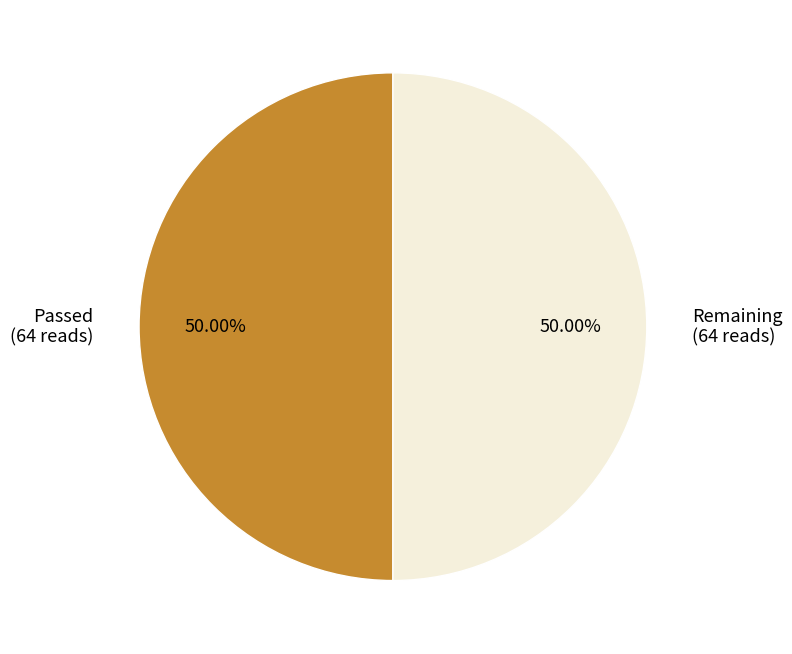

To the nearest percent, what is the difference between the largest and smallest slice percentages?

0%